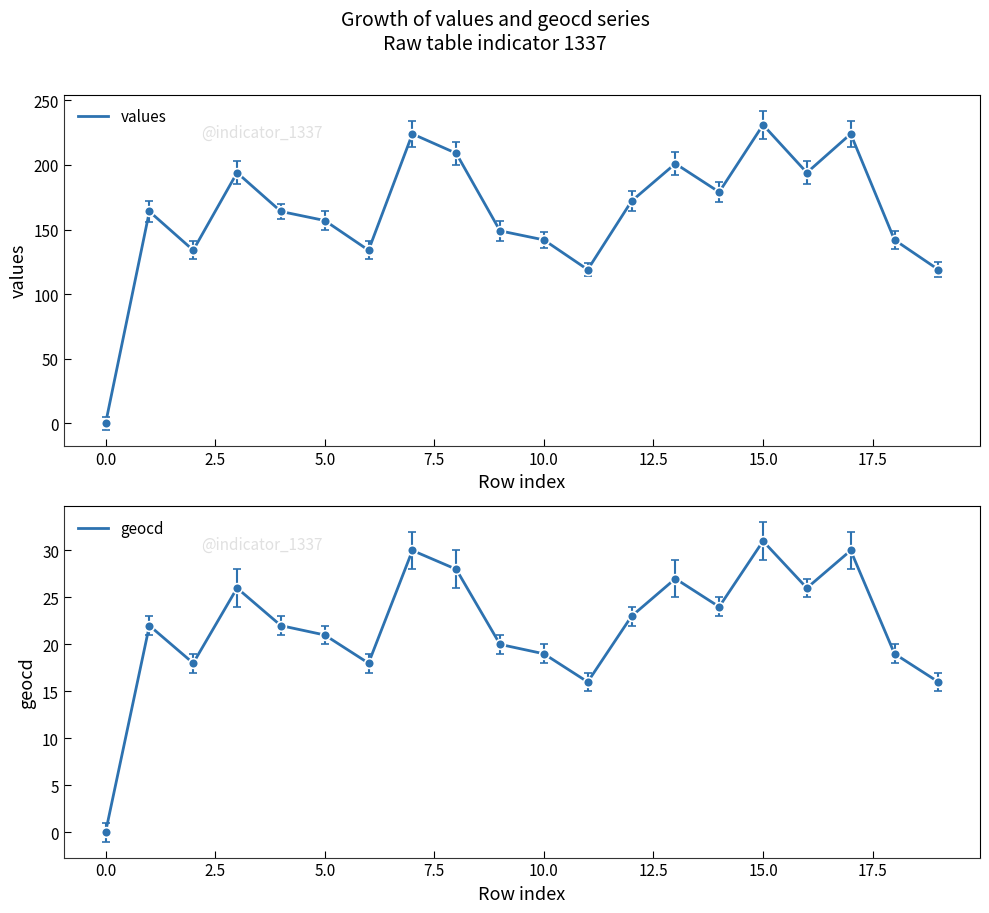

What are all the series names shown in the legend?

values, geocd